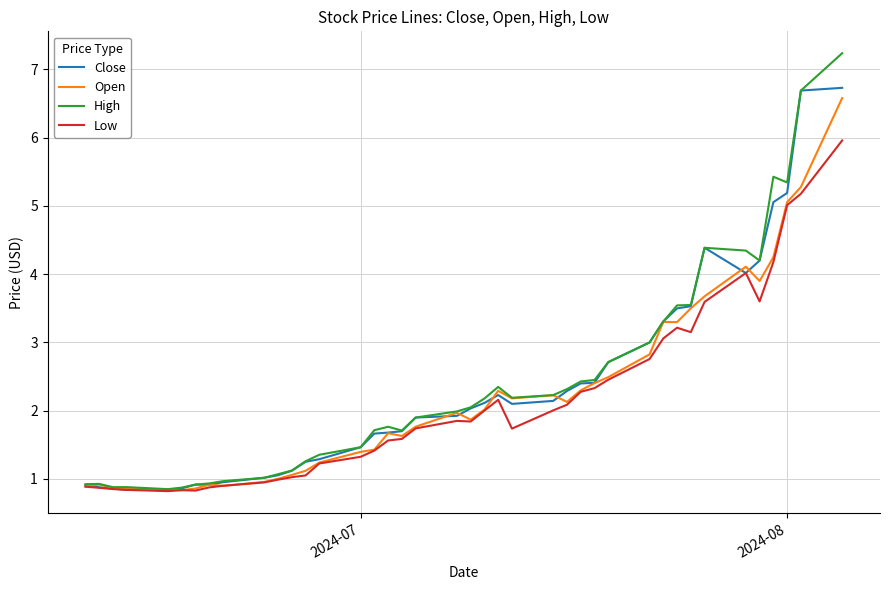

Which series has the widest spread of values?

High